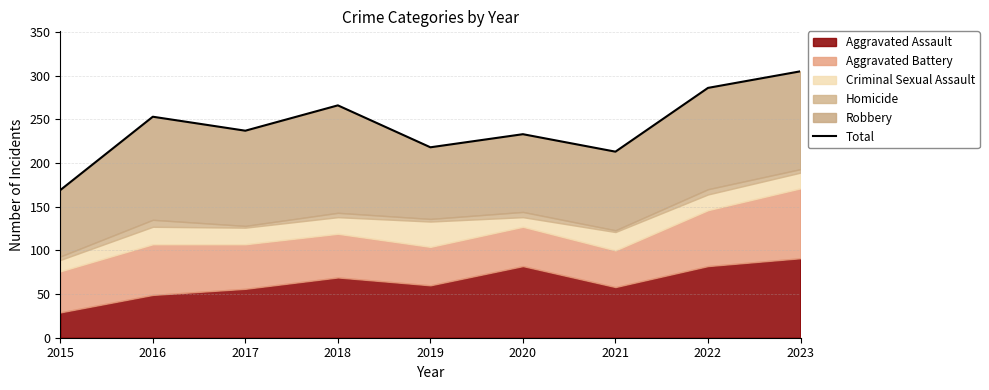

Rank the categories by value from lowest to highest.

2015, 2021, 2019, 2020, 2017, 2016, 2018, 2022, 2023